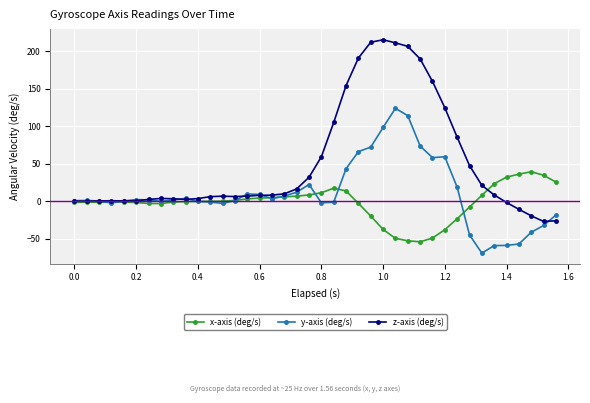

Rank the series by their maximum value, from highest to lowest.

z-axis (deg/s), y-axis (deg/s), x-axis (deg/s)